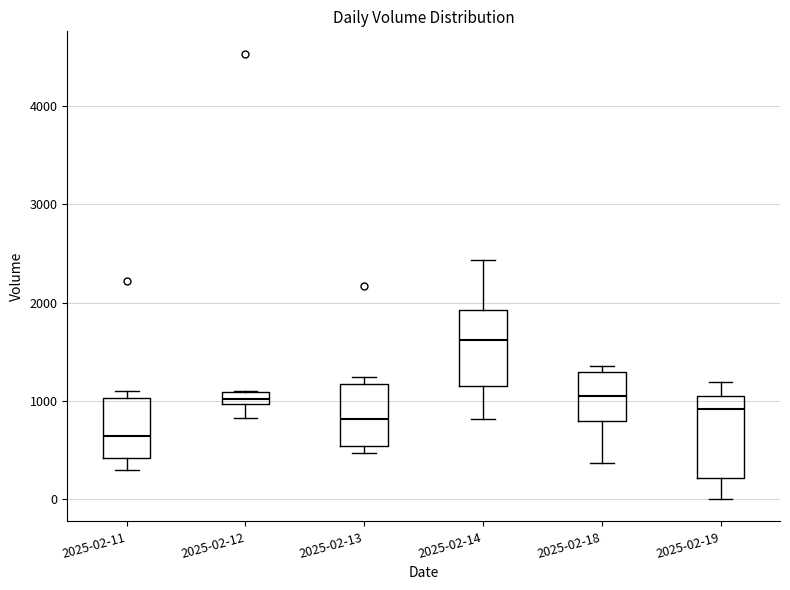

Where does the median line of the box for 2025-02-11 sit on the y-axis? The values are not printed on the chart, so give them approximately, as read against the axis.

600